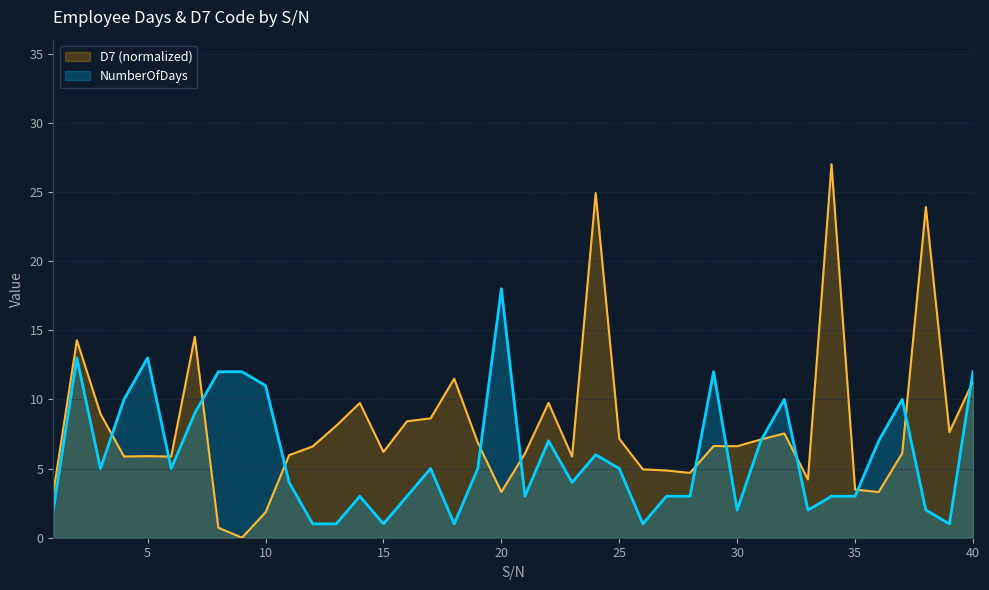

At how many categories does at least one series exceed 19?

3